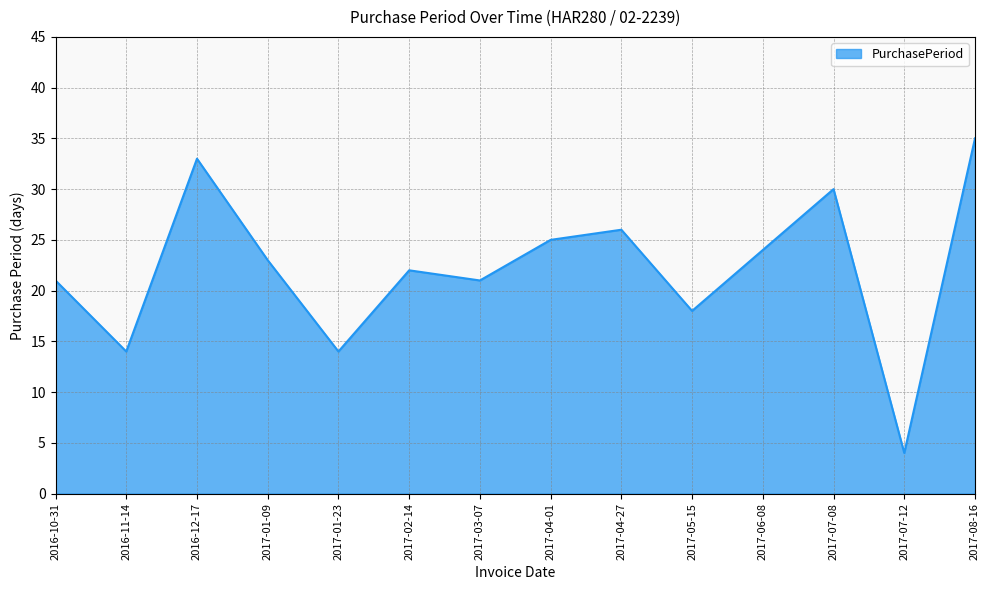

What is the sum of the values at 2017-02-14 and 2017-03-07?

43